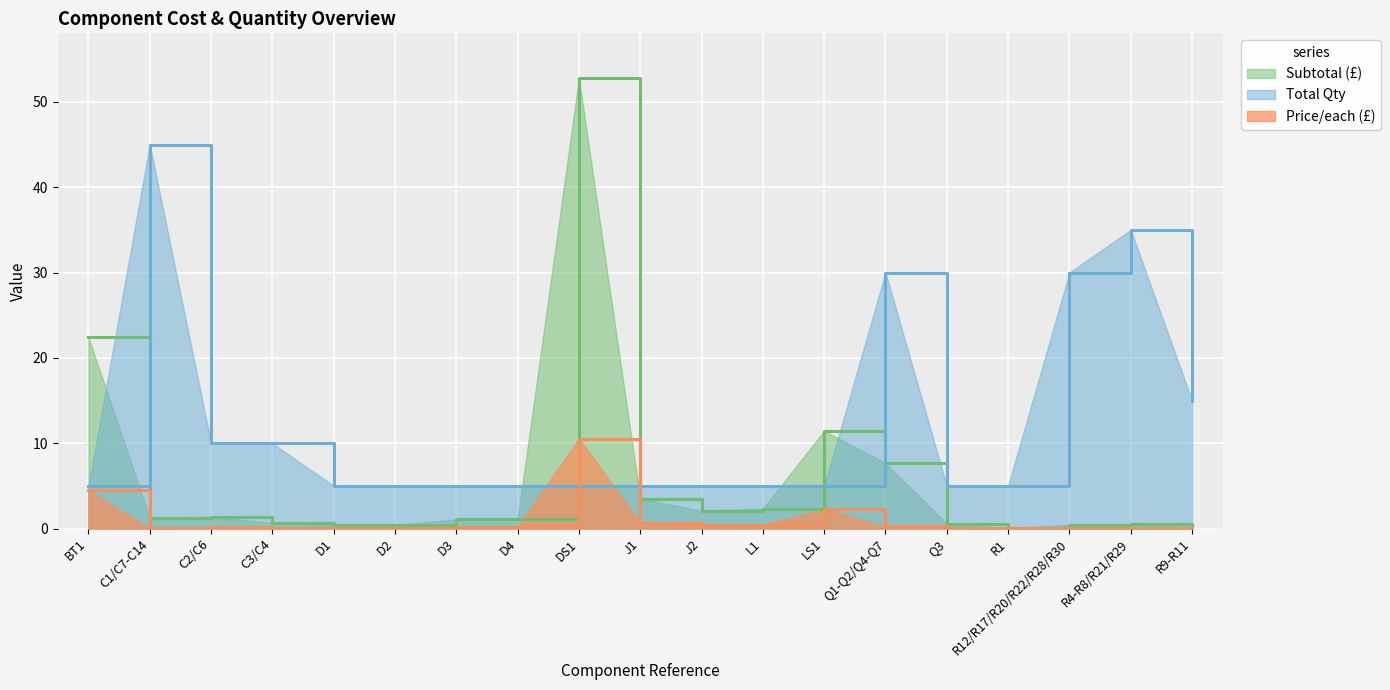

Which category has the lowest value in the Total Qty series?

BT1